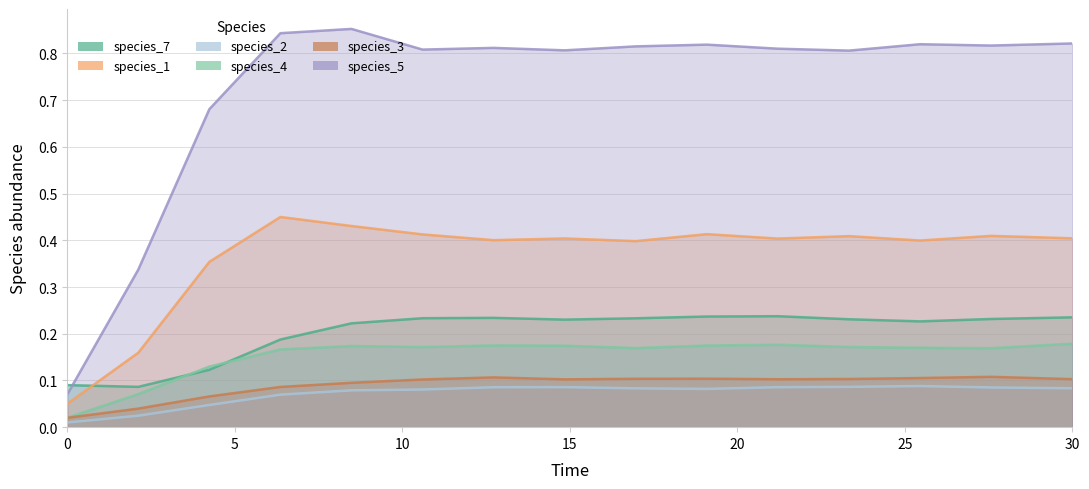

How many intersections are there between species_4 and species_7?

2